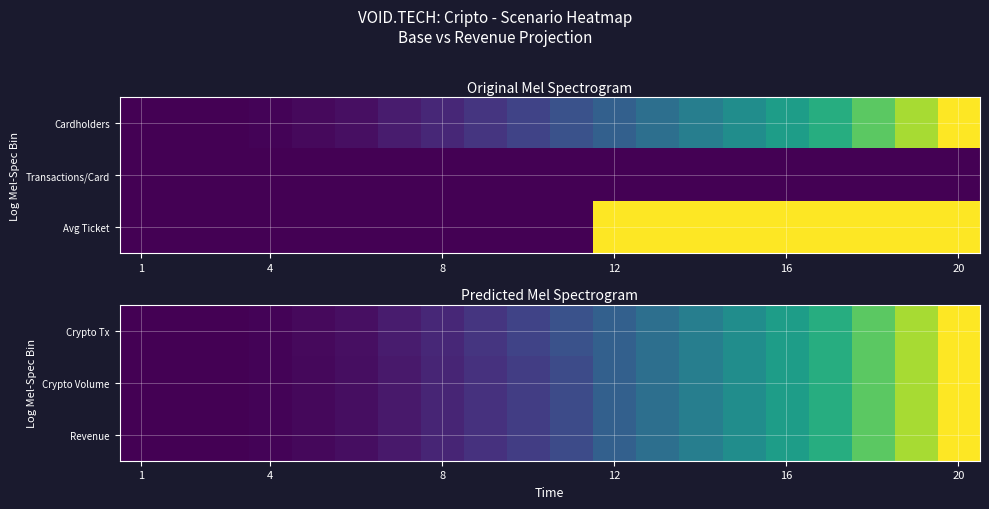

The Crypto Volume series shows 0.0 at 4. True or false?

False